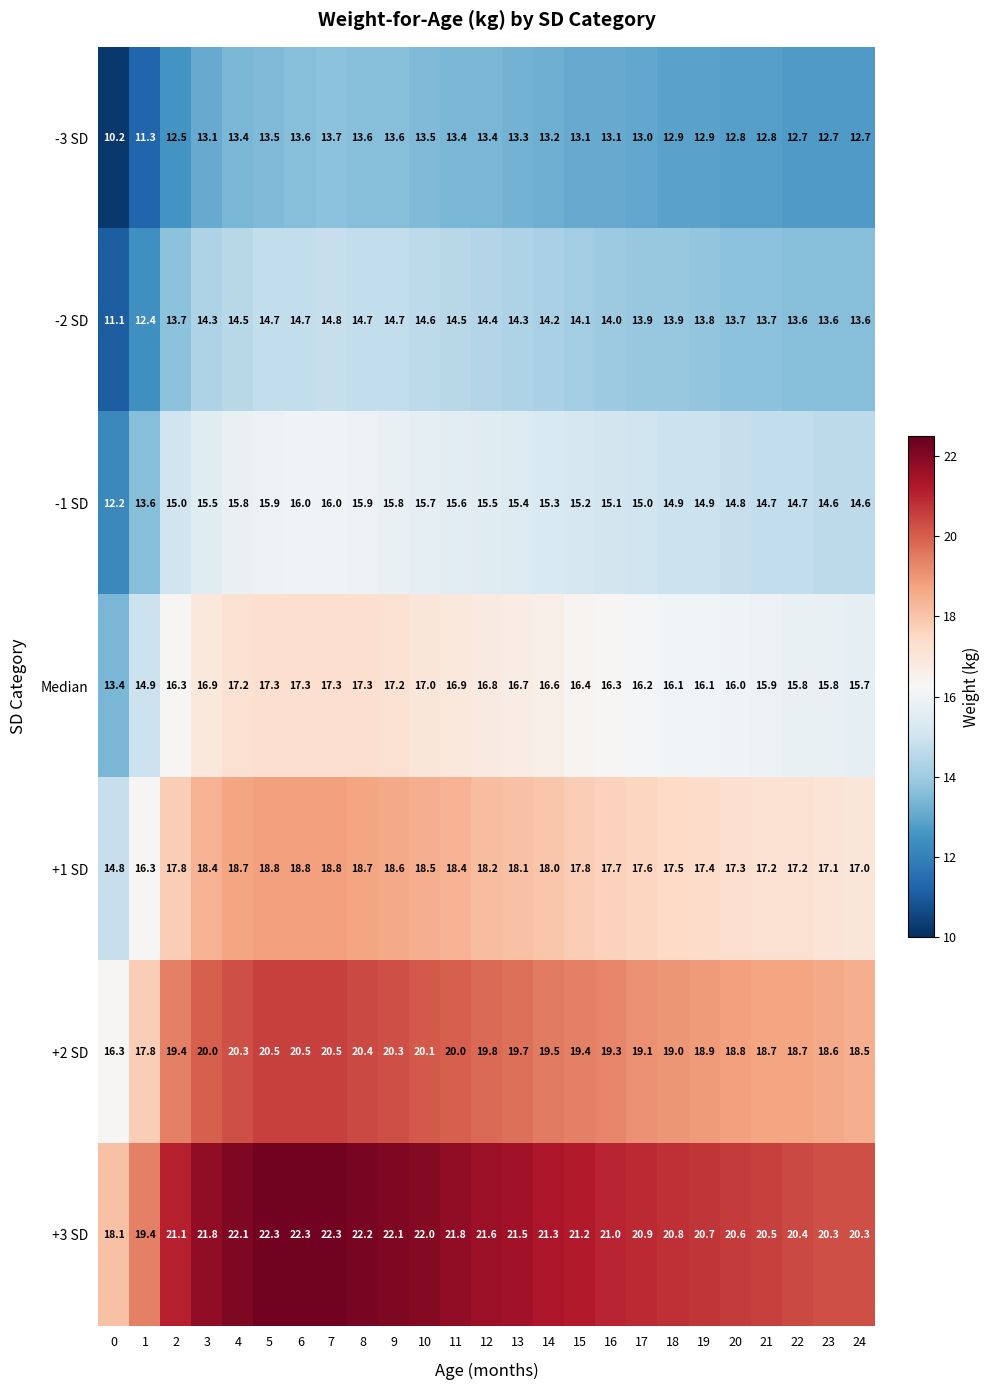

Read the -1 SD value at 10.

15.7